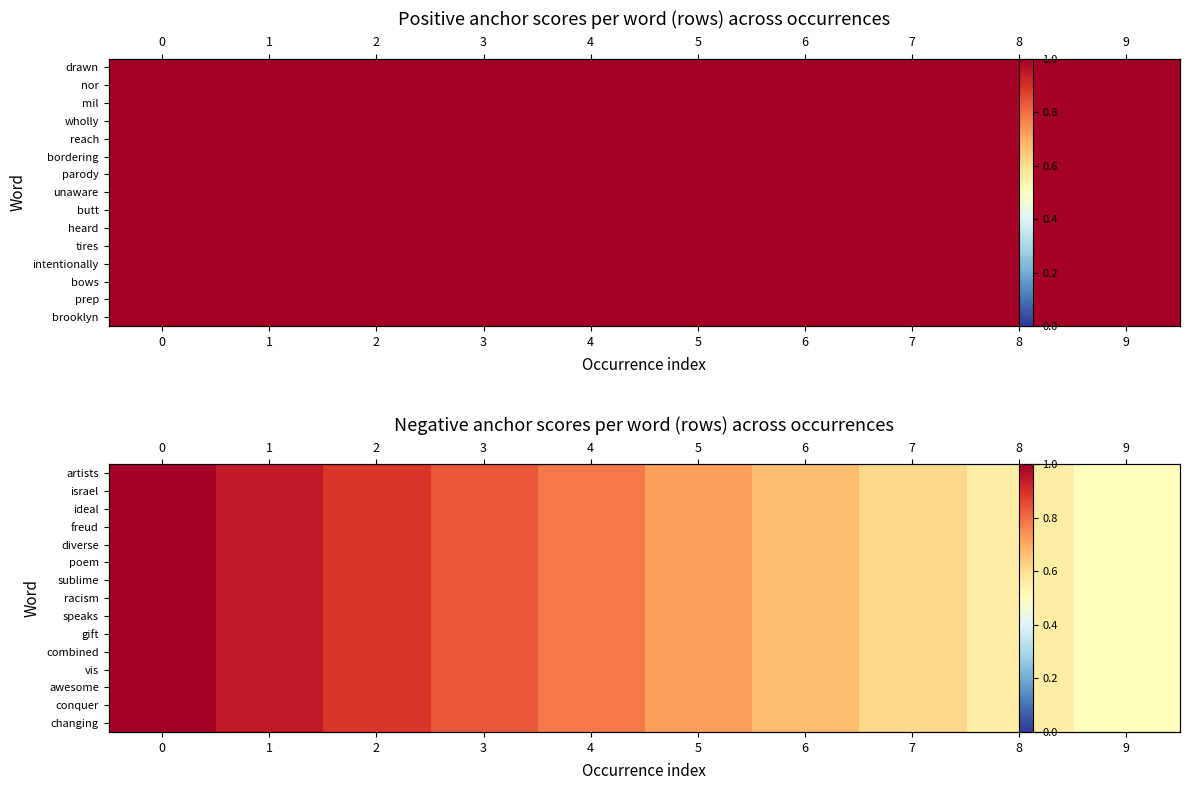

The row_3 series shows 0.7 at 6. True or false?

True